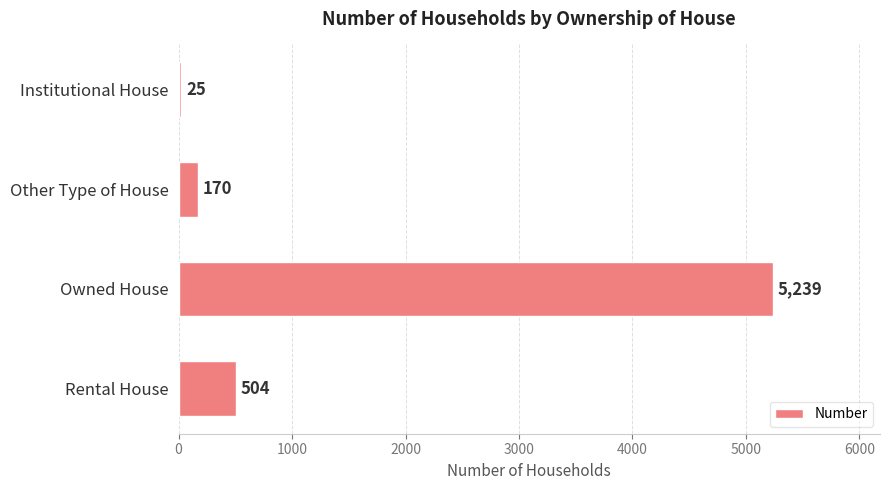

What is the value of the 1st bar from the top?

25